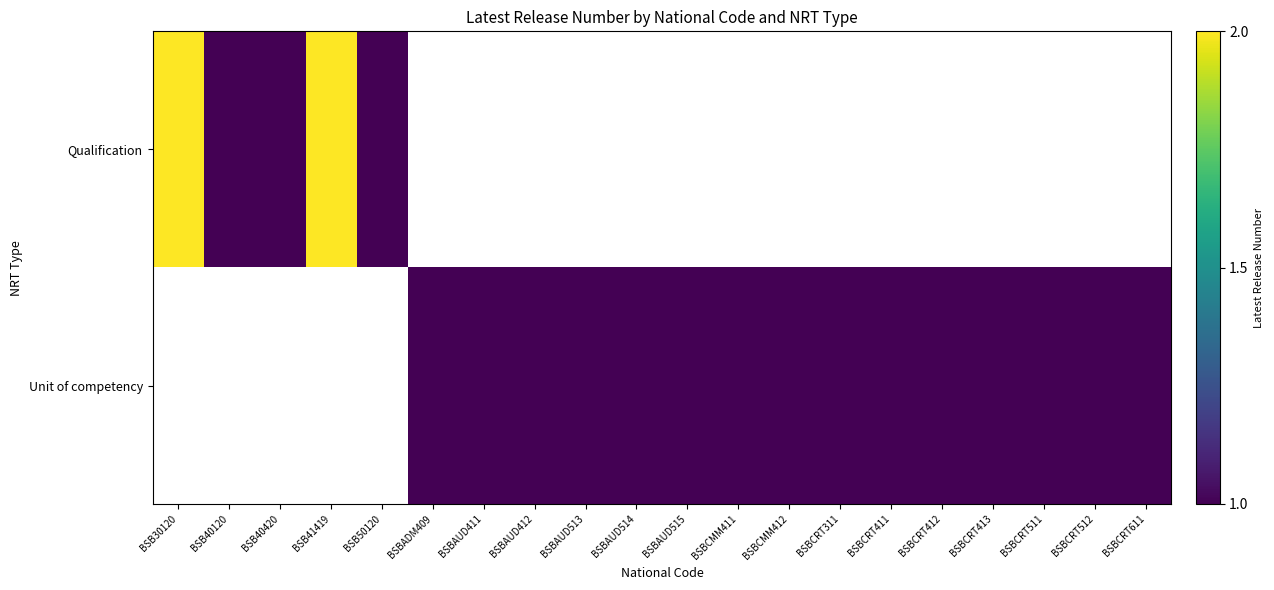

The value of Unit of competency at BSBCMM412 is 1.0. True or false?

True